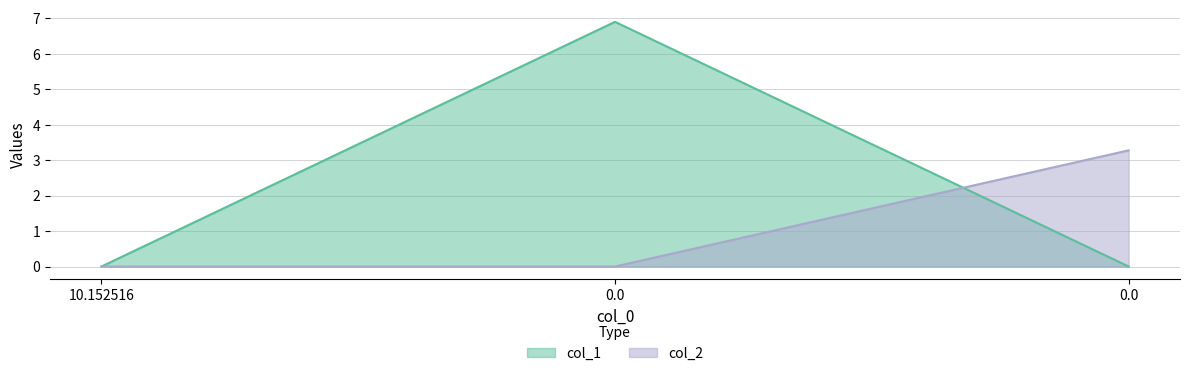

List the labels in order of col_1 value, largest first.

0.0, 10.152516, 0.0